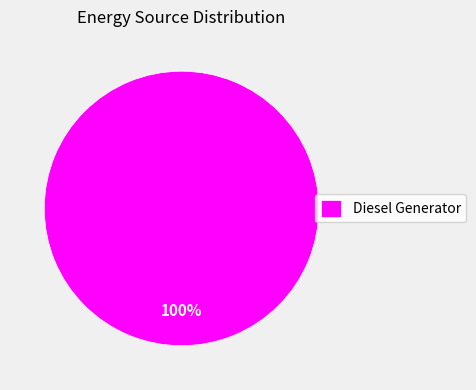

Is it true that Diesel Generator is 100% of the pie?

True